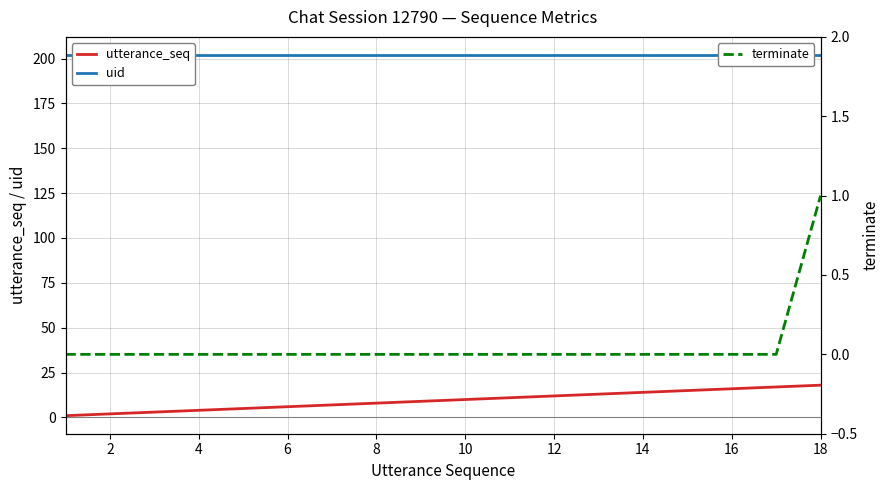

True or false: uid has more than 1 interior local peaks.

False